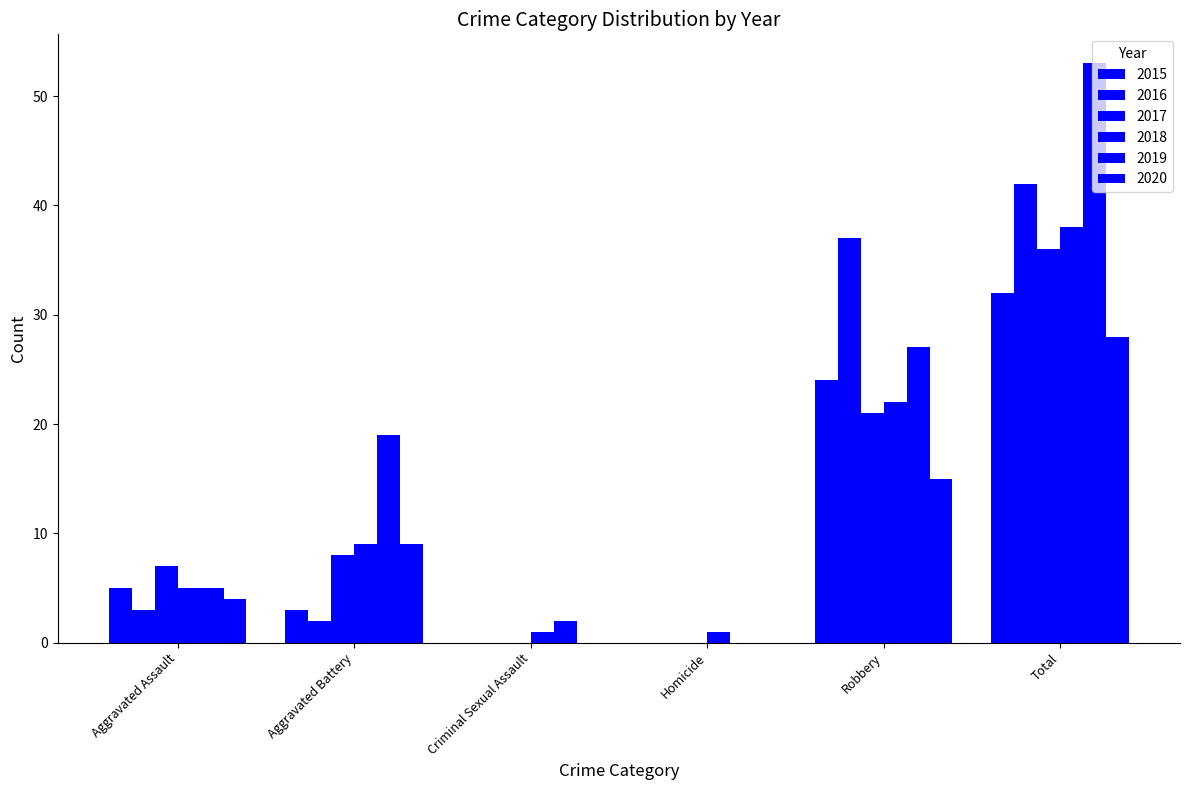

Rank the categories by 2020 value from highest to lowest.

Total, Robbery, Aggravated Battery, Aggravated Assault, Criminal Sexual Assault, Homicide